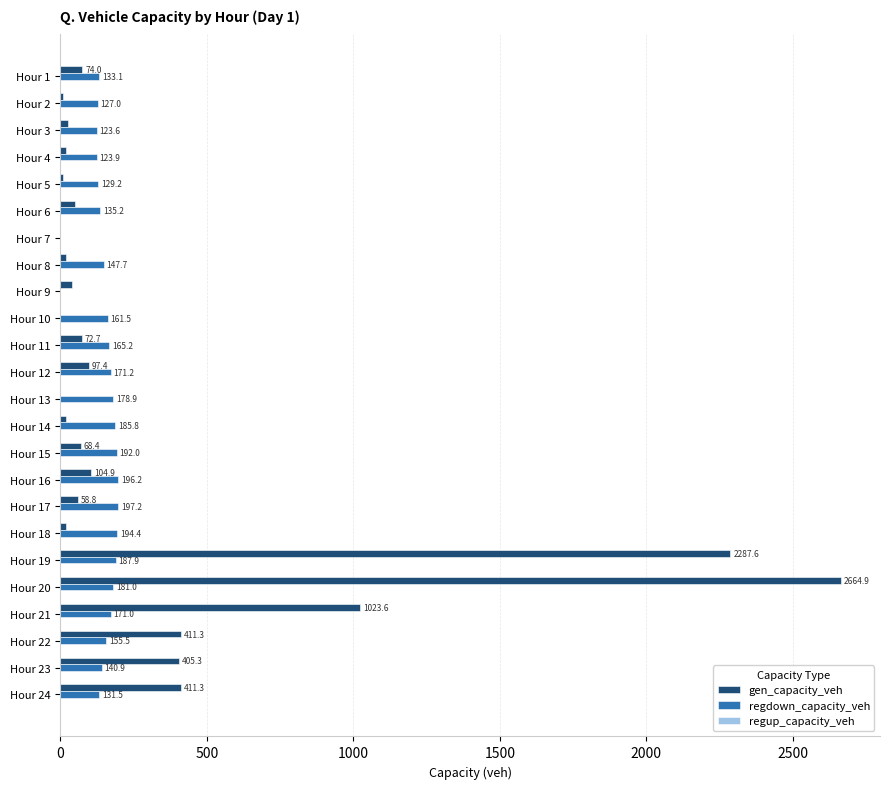

Which series changed the most between Hour 2 and Hour 6?

gen_capacity_veh